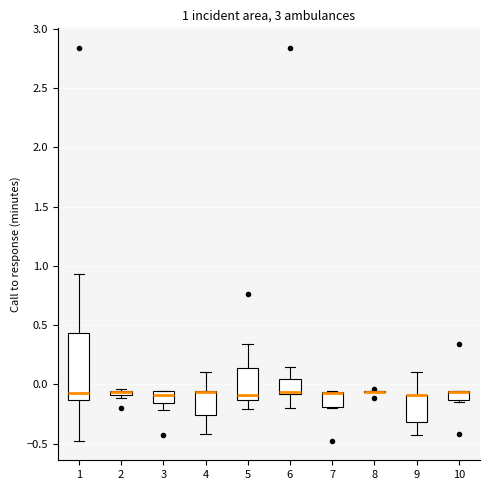

Comparing the boxes themselves (not the whiskers), which one is the tallest?

1